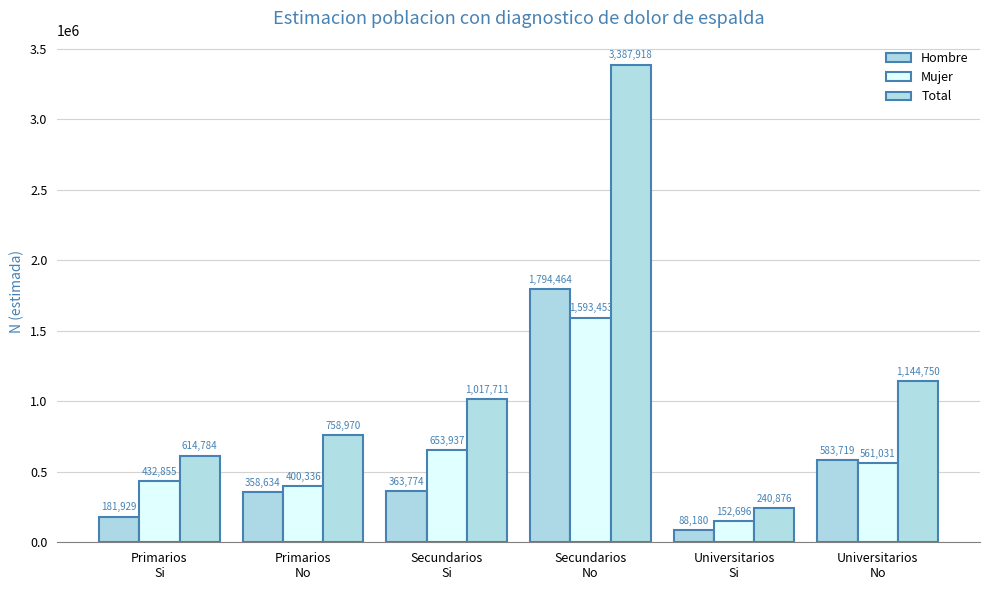

Reading left to right, what are all the values shown in this chart?

Hombre: 181929	358634	363774	1794464	88180	583719
Mujer: 432855	400336	653937	1593453	152696	561031
Total: 614784	758970	1017711	3387918	240876	1144750